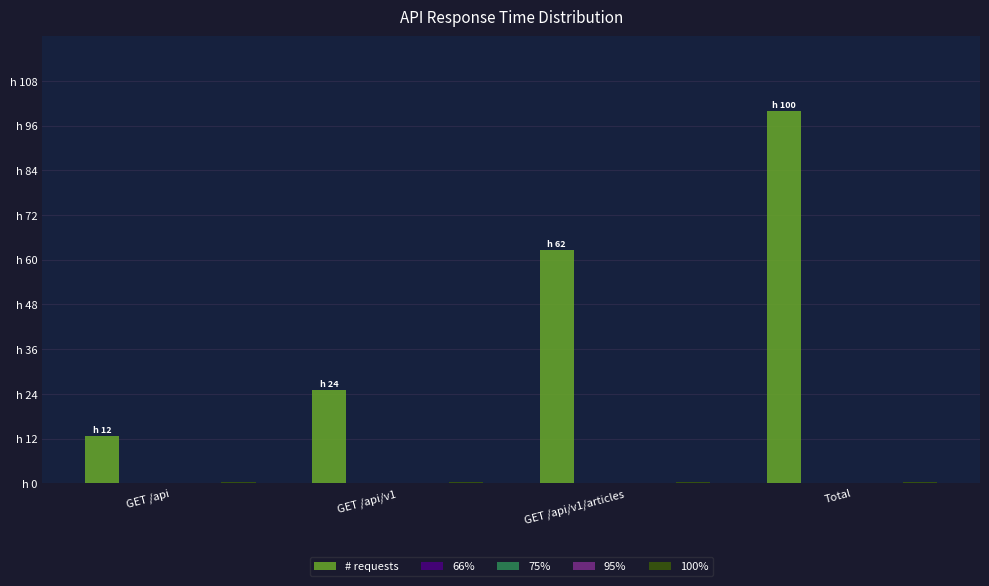

Which category has the lowest value across all series?

GET /api/v1